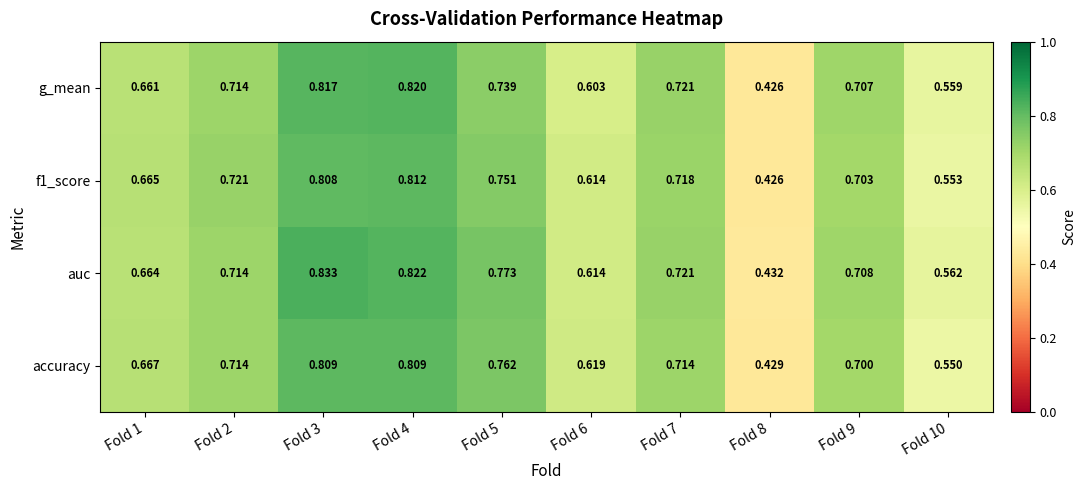

Which series changed the most between Fold 5 and Fold 9?

auc